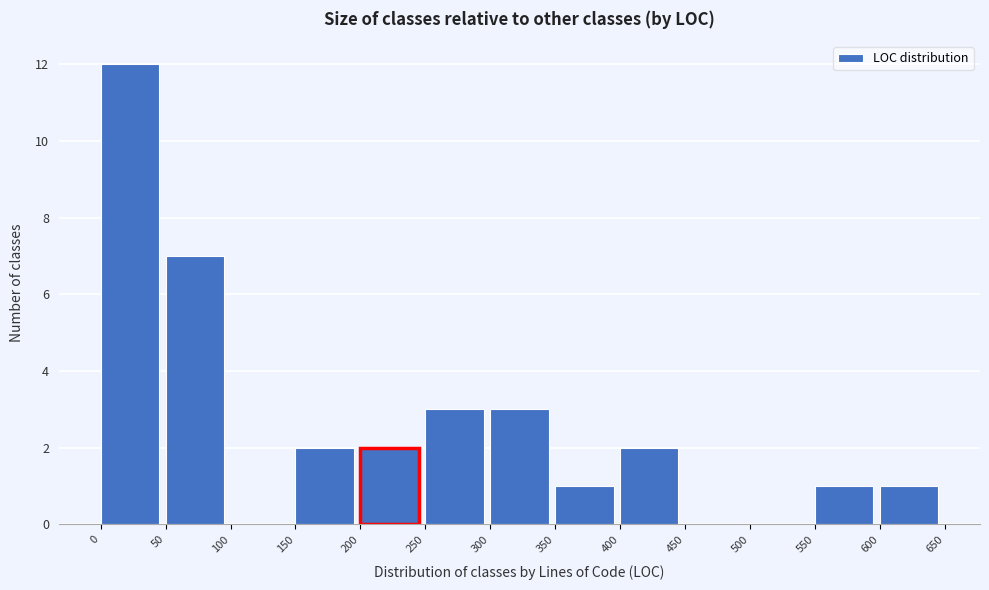

Over which range of the x-axis is the bar tallest?

0 to 50